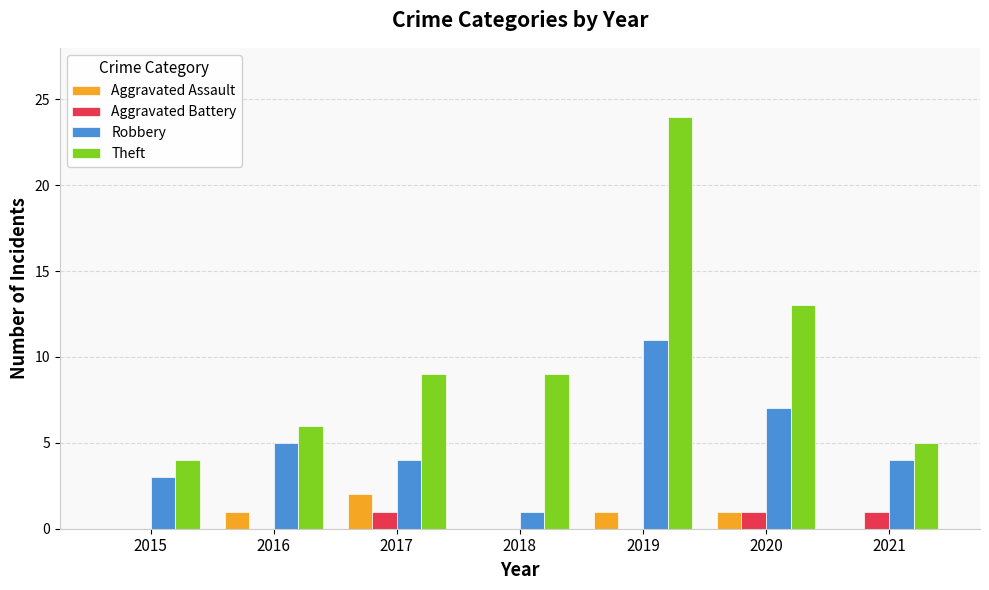

Is the value of Theft at 2017 greater than the value of Aggravated Assault at 2021?

Yes